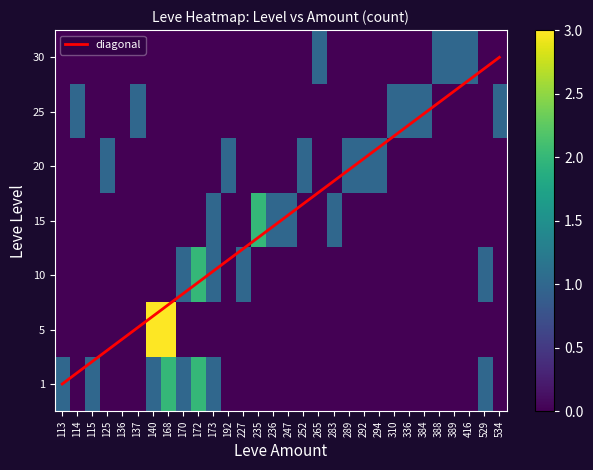

How many distinct data groups are displayed?

7